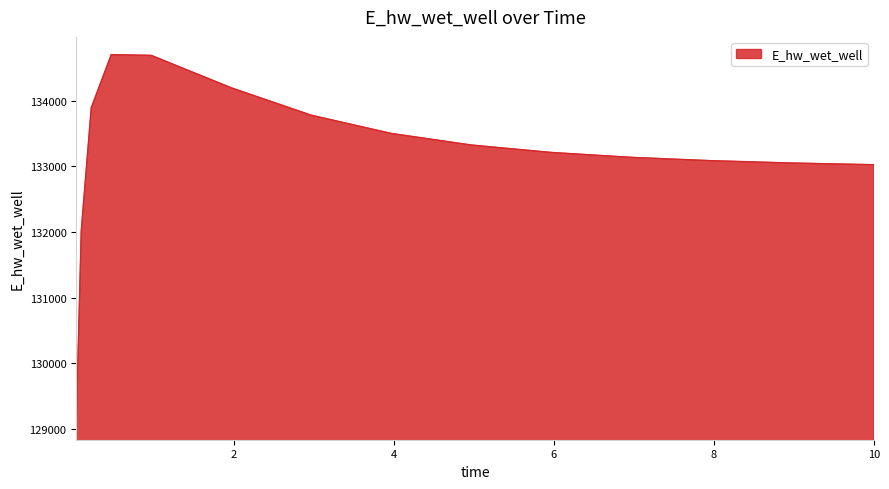

What is the difference between the maximum and minimum values?

5603.3